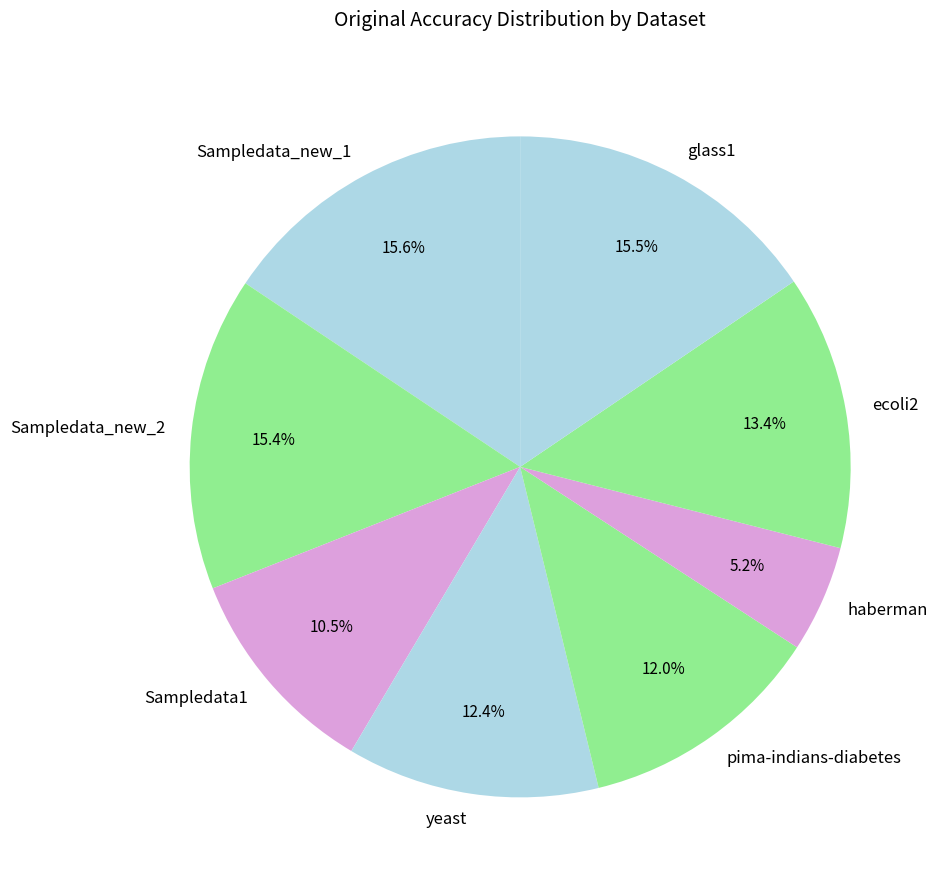

Which category has the smallest portion of the pie?

haberman